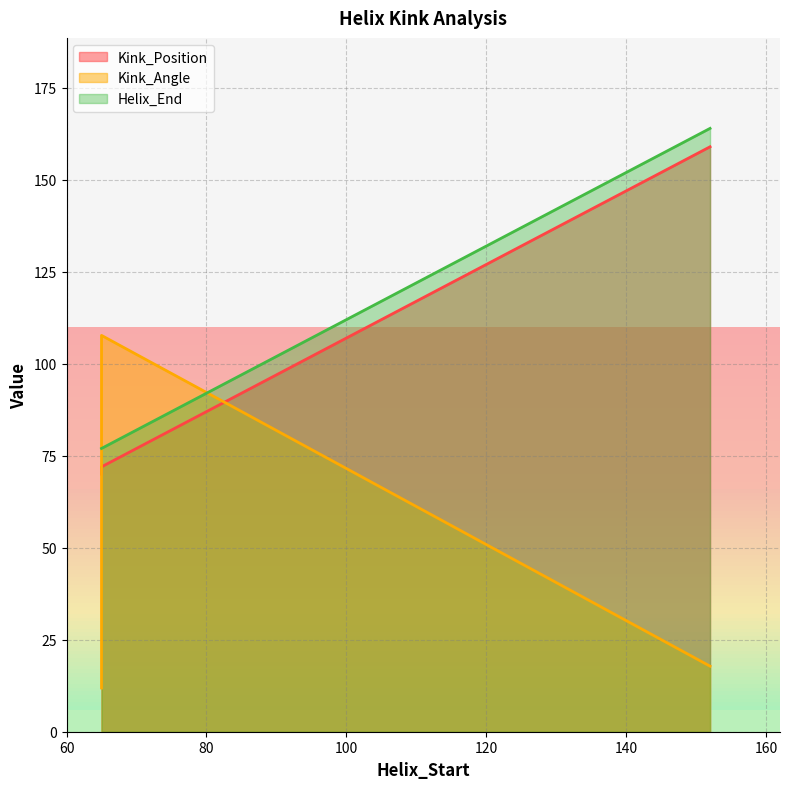

Read the Kink_Position value at 152.

159.0